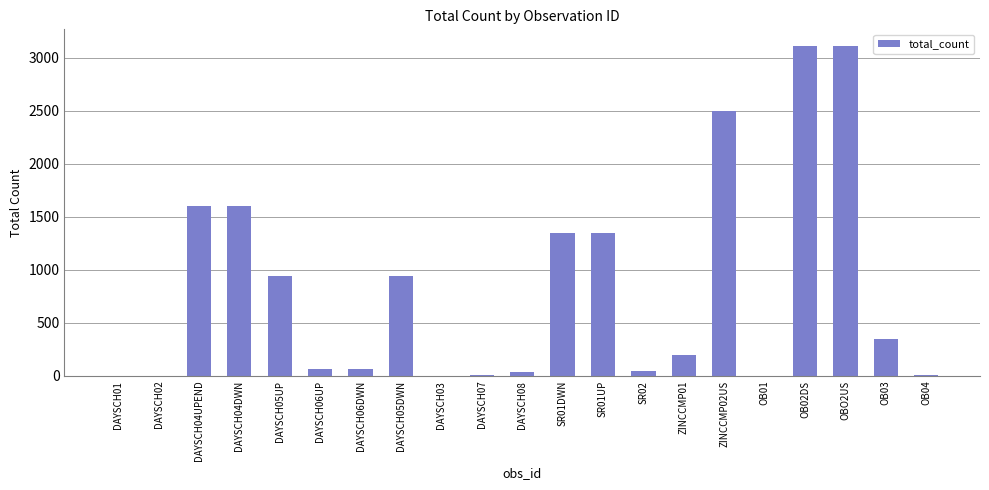

What is the sum of all values?

17305